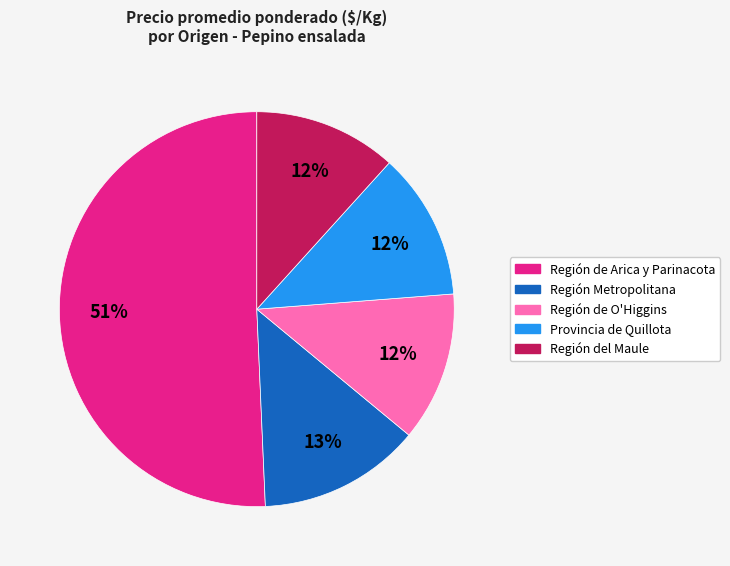

To the nearest percent, what is the difference between the largest and smallest slice percentages?

39%